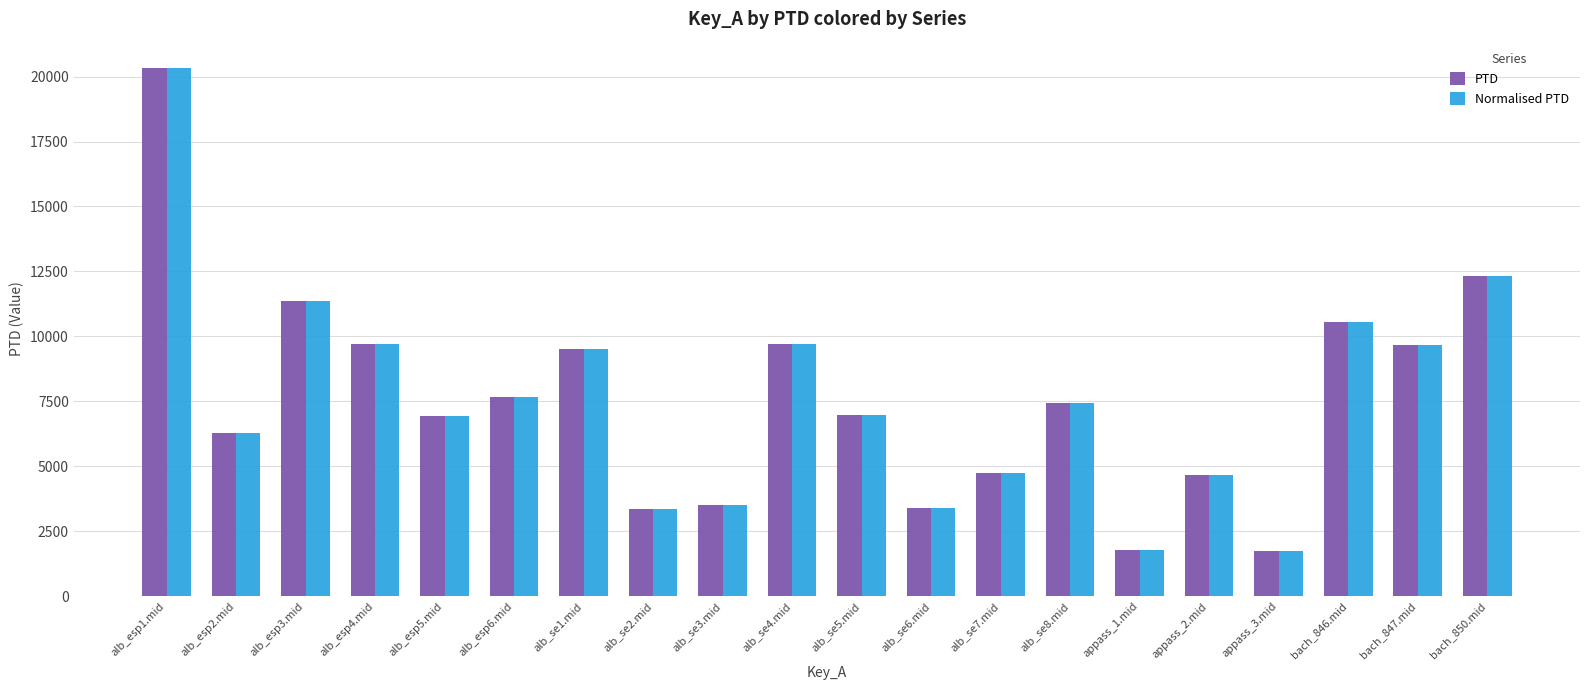

What is the maximum value for Normalised PTD?

20326.7